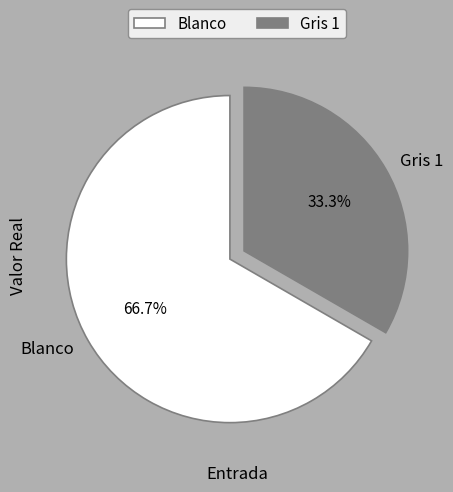

To the nearest percent, what portion does Gris 1 represent?

33%